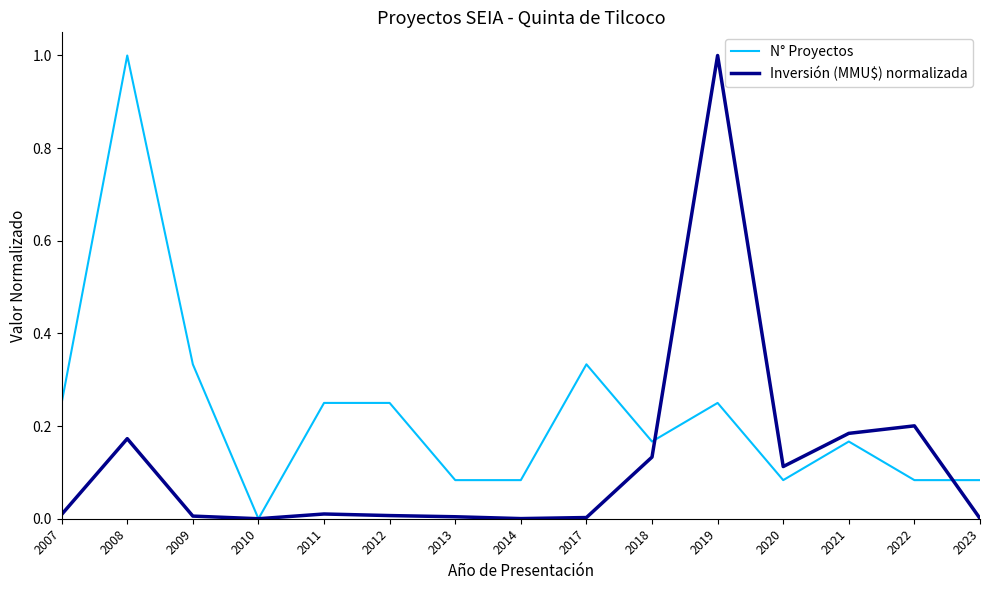

At 2011, list the series in order from smallest to largest.

Inversión (MMU$) normalizada, N° Proyectos